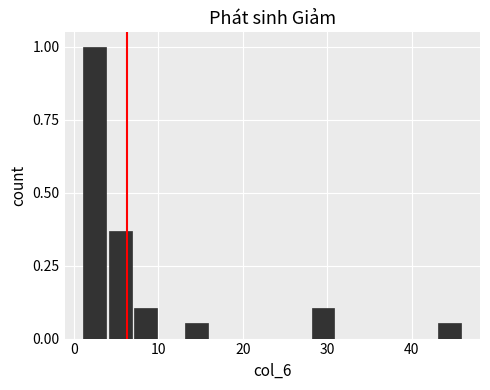

Around what value on the x-axis is the tallest bar? Give the approximate position of its centre, as read against the axis.

3